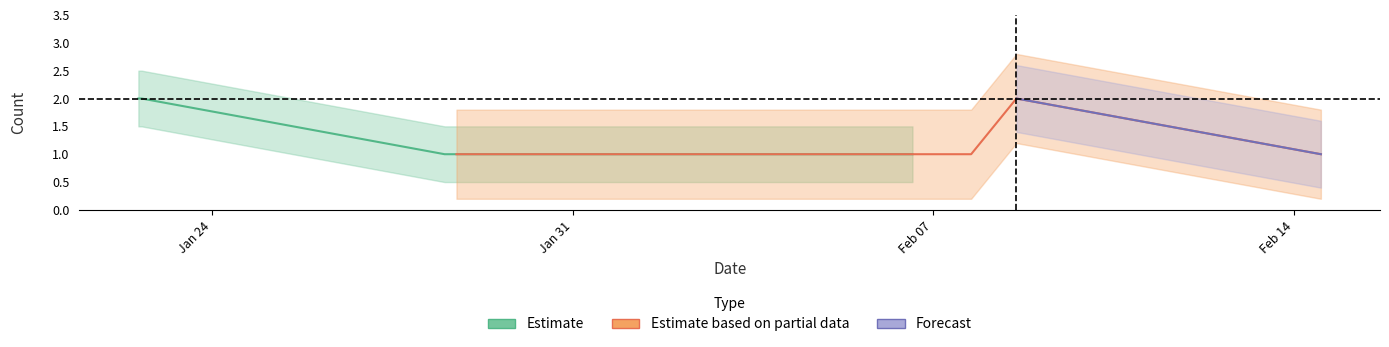

Between 2019-02-07 17:39:00 and 2019-02-14 12:40:00, which is larger?

2019-02-07 17:39:00